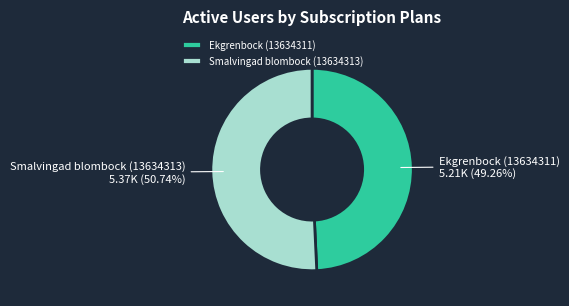

Which has a higher value, Smalvingad blombock (13634313) or Ekgrenbock (13634311)?

Smalvingad blombock (13634313)